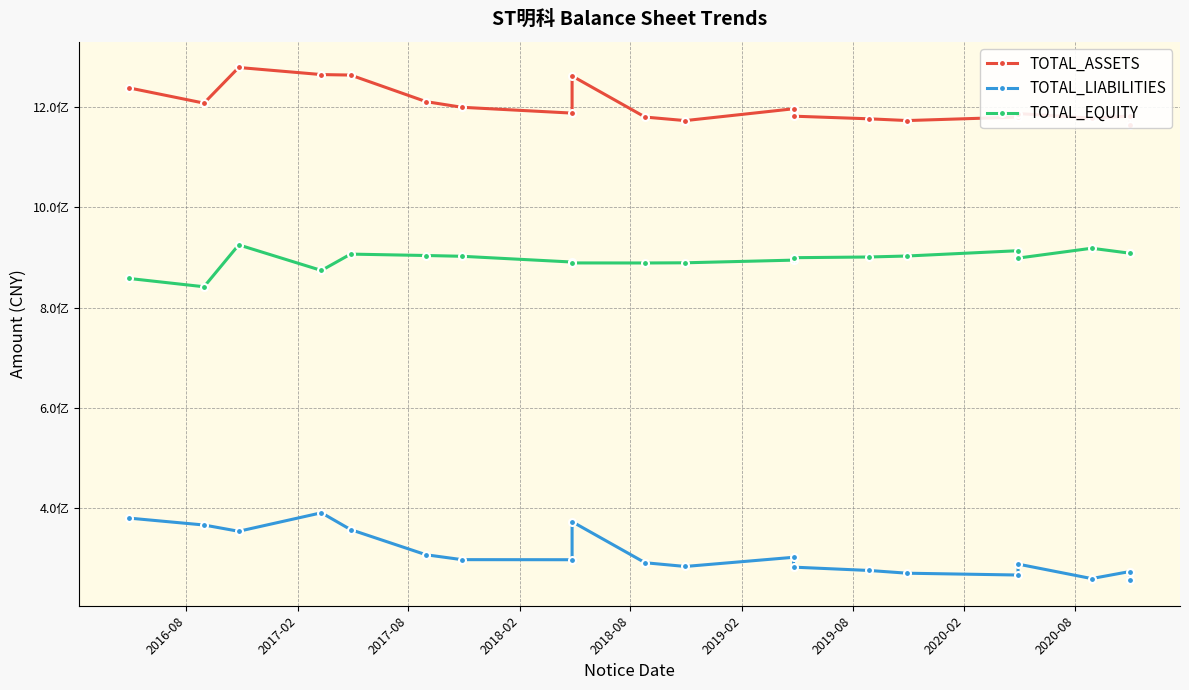

Rank the series by their average value, from highest to lowest.

TOTAL_ASSETS, TOTAL_EQUITY, TOTAL_LIABILITIES